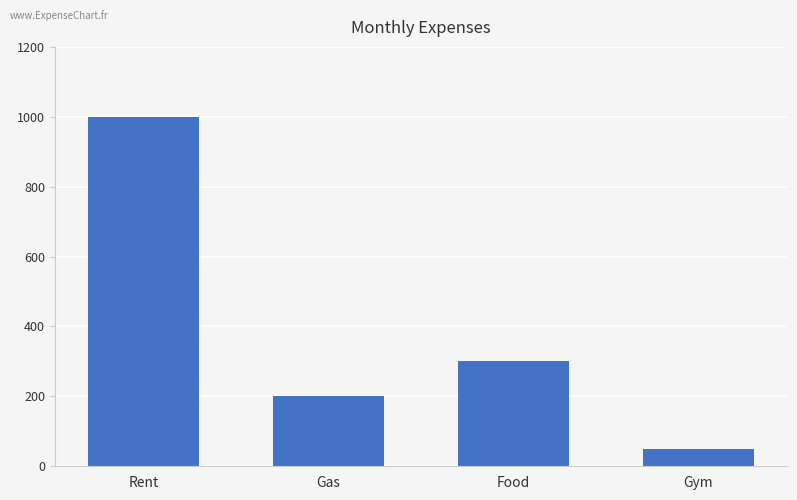

The chart shows a value of 1000 at Rent. True or false?

True